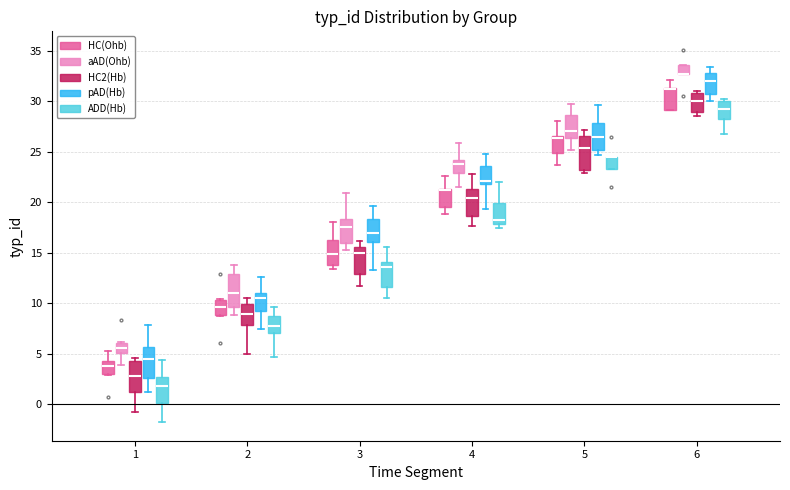

Reading left to right, read every box against the y-axis: the position of its median line, the range the box covers, and the ends of its whiskers. The values are not printed on the chart, so give them approximately, as read against the axis.

1 (HC(Ohb)): median 4.0, box 3.0 to 4.5, whiskers 3.0 to 5.5
1 (aAD(Ohb)): median 5.5, box 5.0 to 6.0, whiskers 4.0 to 6.0
1 (HC2(Hb)): median 3.0, box 1.5 to 4.5, whiskers -0.5 to 4.5 (just above the box's upper edge)
1 (pAD(Hb)): median 4.5, box 2.5 to 5.5, whiskers 1.0 to 8.0
1 (ADD(Hb)): median 2.0, box 0.0 to 2.5, whiskers -2.0 to 4.5
2 (HC(Ohb)): median 9.5, box 9.0 to 10.5, whiskers 8.5 to 10.5
2 (aAD(Ohb)): median 11.0, box 9.5 to 13.0, whiskers 9.0 to 14.0
2 (HC2(Hb)): median 9.0, box 8.0 to 10.0, whiskers 5.0 to 10.5
2 (pAD(Hb)): median 10.5, box 9.0 to 11.0, whiskers 7.5 to 12.5
2 (ADD(Hb)): median 7.5, box 7.0 to 8.5, whiskers 4.5 to 9.5
3 (HC(Ohb)): median 15.0, box 14.0 to 16.5, whiskers 13.5 to 18.0
3 (aAD(Ohb)): median 17.5, box 16.0 to 18.5, whiskers 15.5 to 21.0
3 (HC2(Hb)): median 15.0, box 13.0 to 15.5, whiskers 11.5 to 16.0
3 (pAD(Hb)): median 17.0, box 16.0 to 18.5, whiskers 13.5 to 19.5
3 (ADD(Hb)): median 13.5, box 11.5 to 14.0, whiskers 10.5 to 15.5
4 (HC(Ohb)): median 21.0 (drawn on the box's upper edge), box 19.5 to 21.5, whiskers 19.0 to 22.5
4 (aAD(Ohb)): median 24.0 (just below the box's upper edge), box 23.0 to 24.0, whiskers 21.5 to 26.0
4 (HC2(Hb)): median 20.5, box 18.5 to 21.5, whiskers 17.5 to 23.0
4 (pAD(Hb)): median 22.0 (just above the box's lower edge), box 22.0 to 23.5, whiskers 19.5 to 25.0
4 (ADD(Hb)): median 18.5, box 18.0 to 20.0, whiskers 17.5 to 22.0
5 (HC(Ohb)): median 26.5 (just below the box's upper edge), box 25.0 to 26.5, whiskers 23.5 to 28.0
5 (aAD(Ohb)): median 27.0, box 26.5 to 28.5, whiskers 25.0 to 30.0
5 (HC2(Hb)): median 25.5, box 23.0 to 26.5, whiskers 23.0 (just below the box's lower edge) to 27.0
5 (pAD(Hb)): median 26.5, box 25.0 to 28.0, whiskers 24.5 to 29.5
5 (ADD(Hb)): median 24.5 (drawn on the box's upper edge), box 23.5 to 24.5, whiskers 23.5 to 24.5
6 (HC(Ohb)): median 31.0 (drawn on the box's upper edge), box 29.0 to 31.5, whiskers 29.0 to 32.0
6 (aAD(Ohb)): median 32.5 (drawn on the box's lower edge), box 32.5 to 33.5, whiskers 32.5 to 33.5
6 (HC2(Hb)): median 30.0, box 29.0 to 31.0, whiskers 28.5 to 31.0 (just above the box's upper edge)
6 (pAD(Hb)): median 32.0, box 30.5 to 33.0, whiskers 30.0 to 33.5
6 (ADD(Hb)): median 29.5, box 28.5 to 30.0, whiskers 26.5 to 30.0